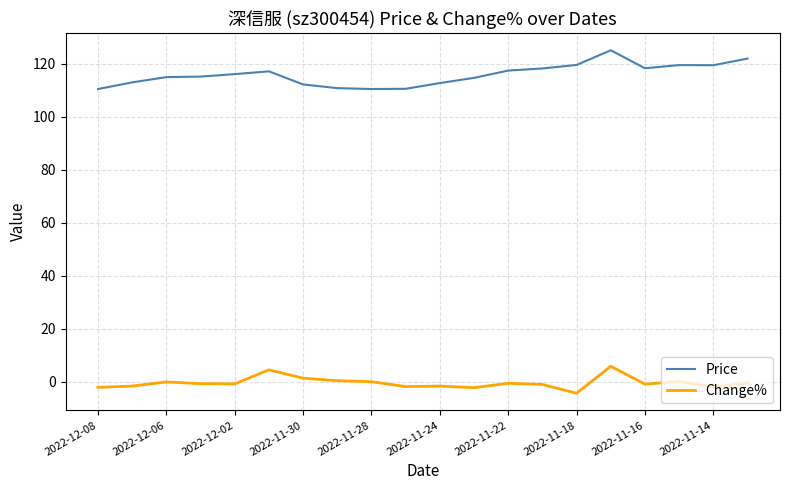

What is the minimum value for Price?

110.5